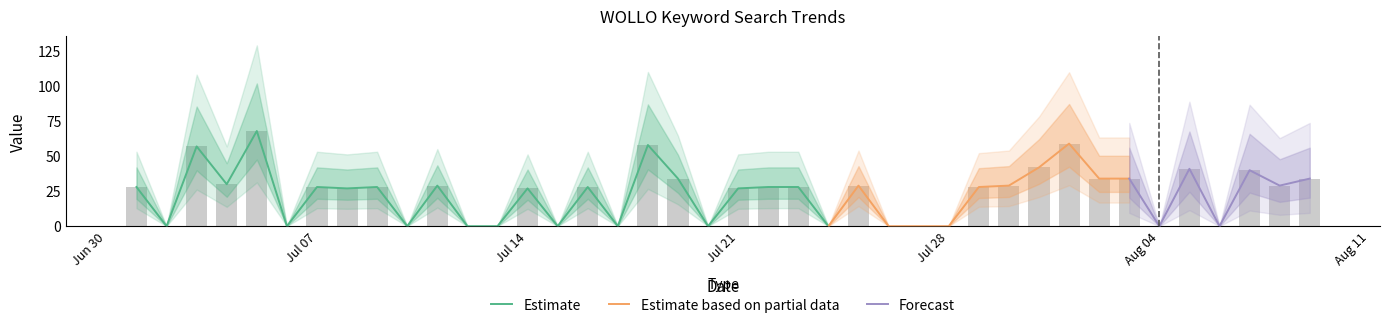

Is it true that the value at 2014/07/22 is 8?

False